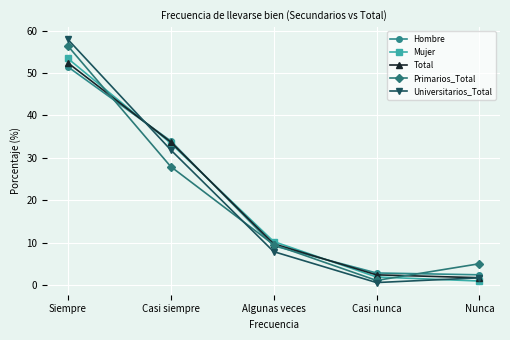

Rank the series by their maximum value, from lowest to highest.

Hombre, Total, Mujer, Primarios_Total, Universitarios_Total